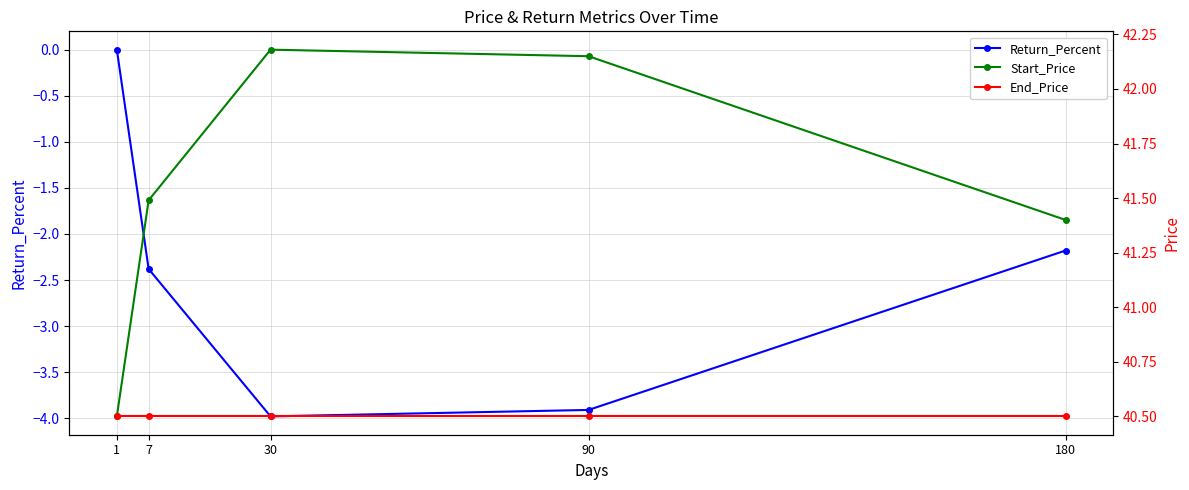

Count the number of categories in the chart.

5